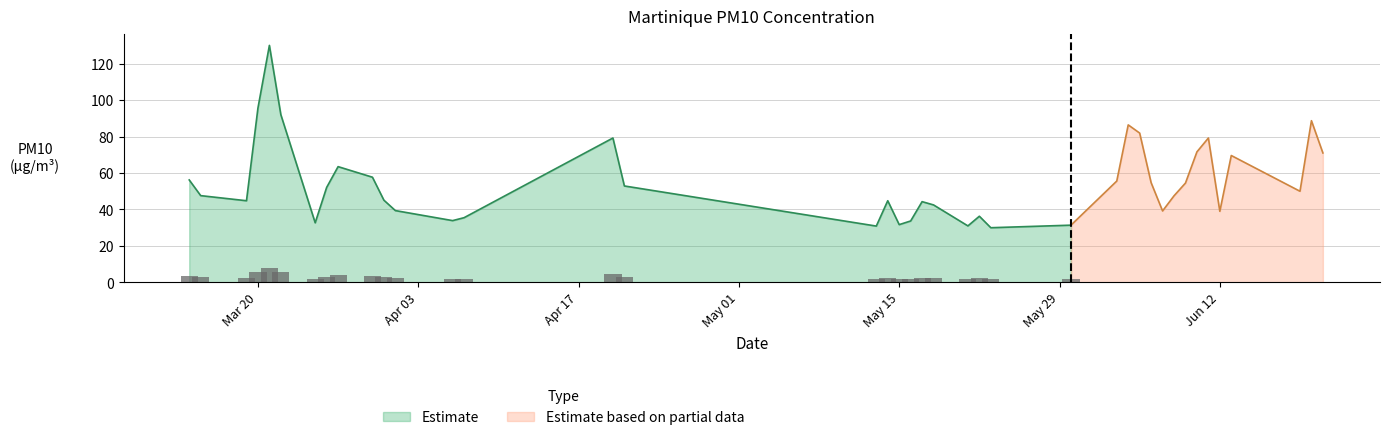

Where is the data nearest to the value 80?

2006-04-20